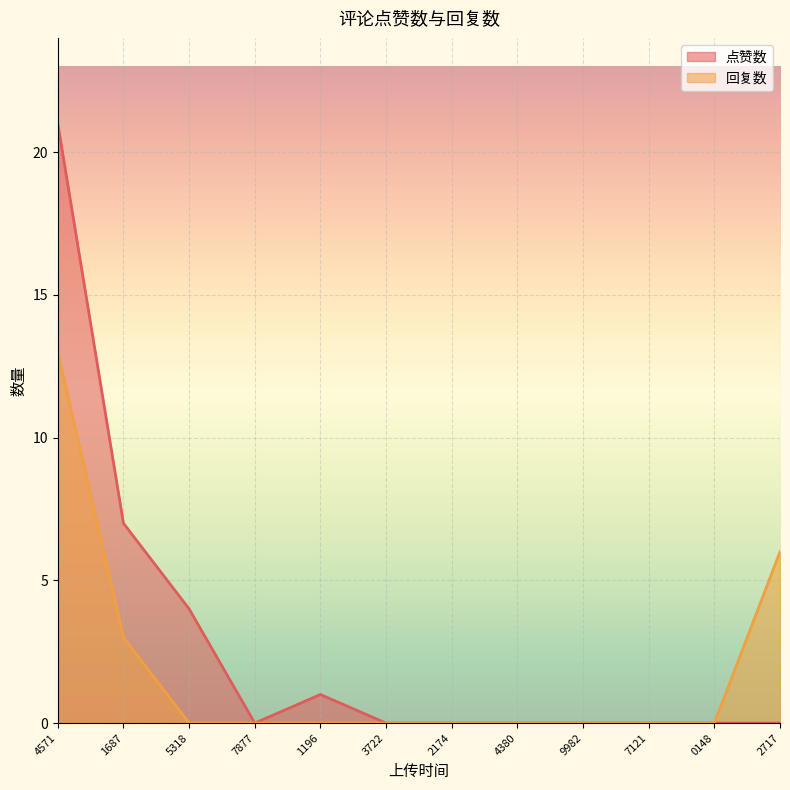

What is the difference between the maximum and minimum values in the 点赞数 series?

21